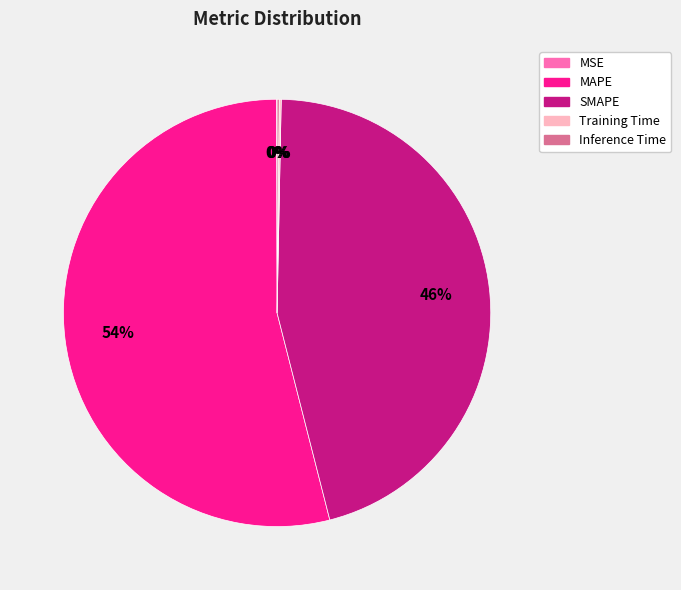

Which category has the biggest portion of the pie?

MAPE